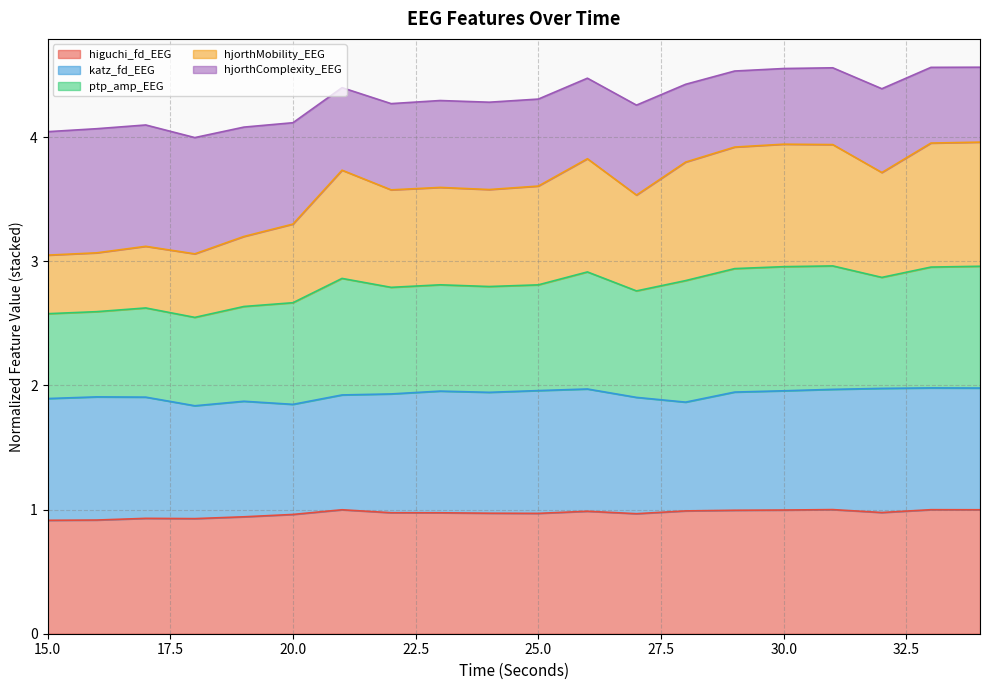

What is the maximum value for higuchi_fd_EEG?

1.0